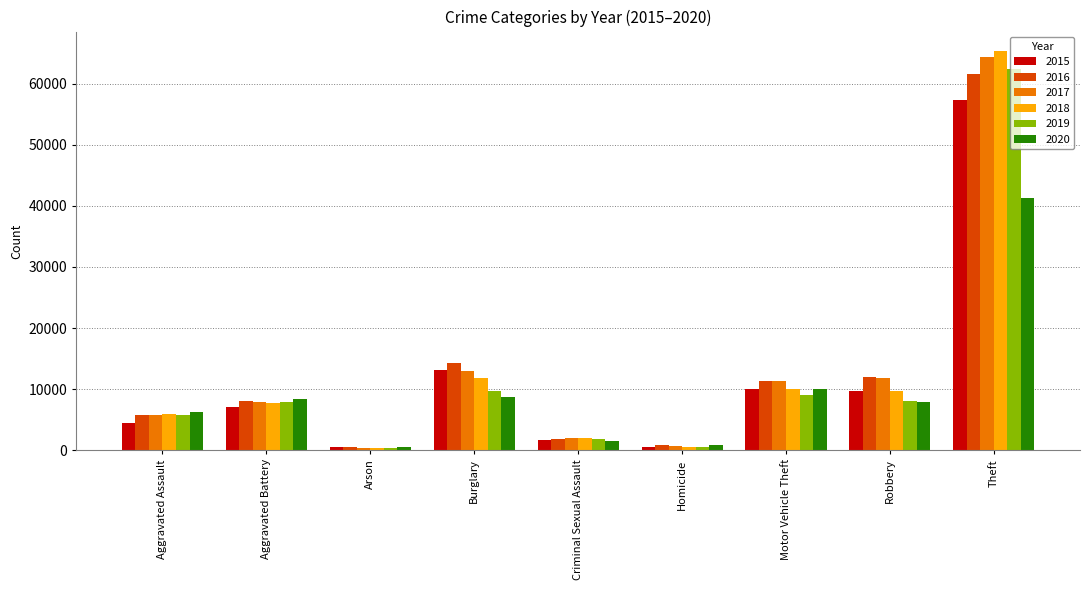

At which label does 2020 first exceed 7855?

Aggravated Battery